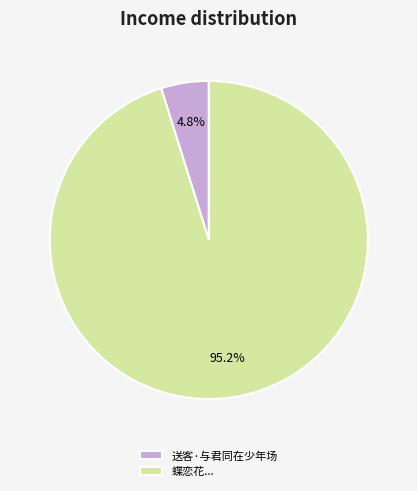

Rank the categories by value from lowest to highest.

送客·与君同在少年场, 蝶恋花...